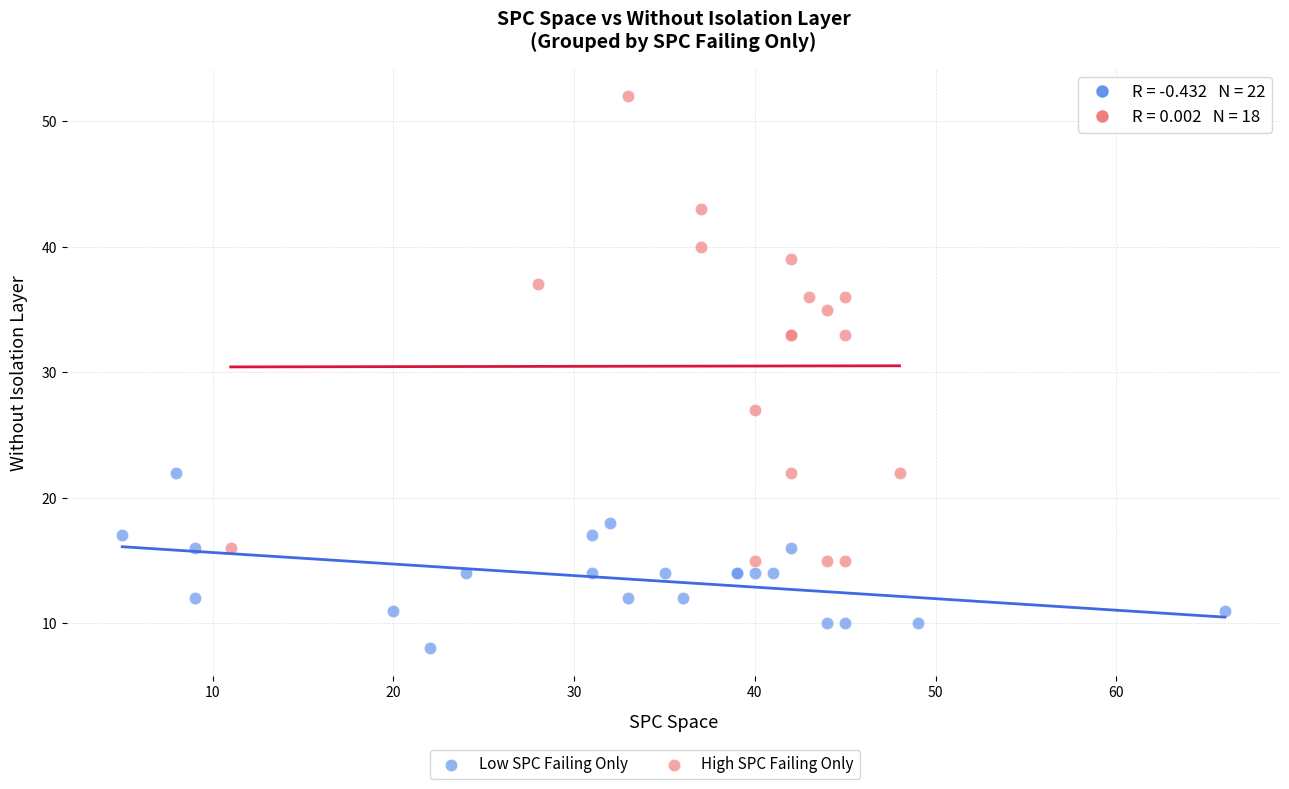

Which series contains the highest Y value?

High SPC Failing Only